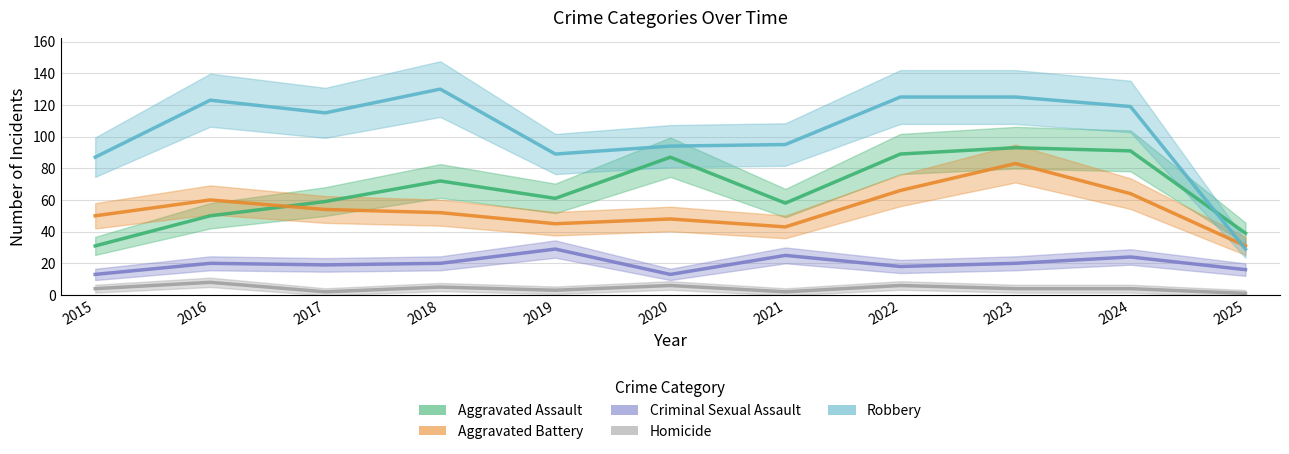

At which label is Aggravated Battery closest to 57?

2016